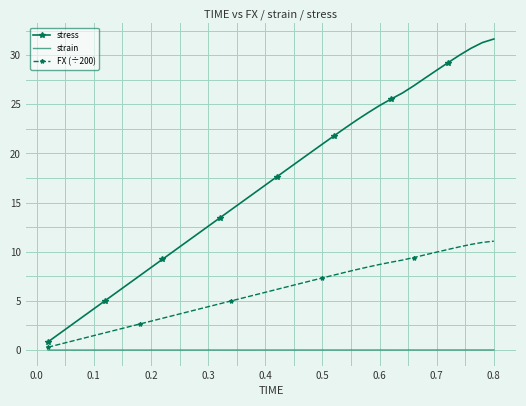

Which series has the largest range (max minus min)?

stress